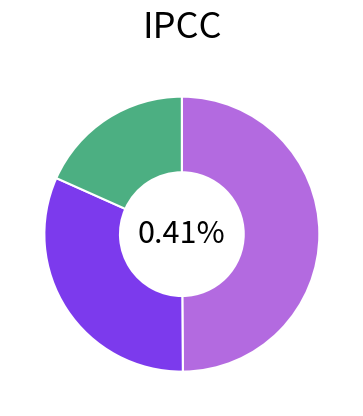

Is it true that mag2 is 32% of the pie?

True